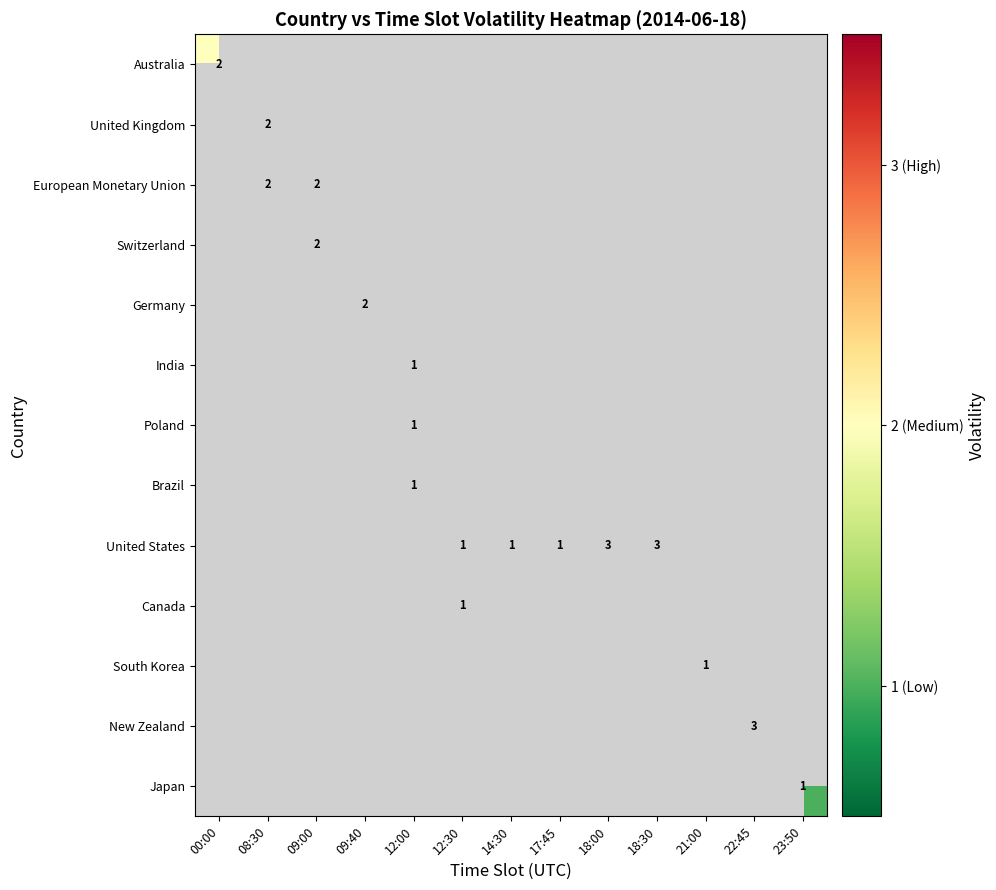

True or false: South Korea has a value of 0 at 21:00.

False